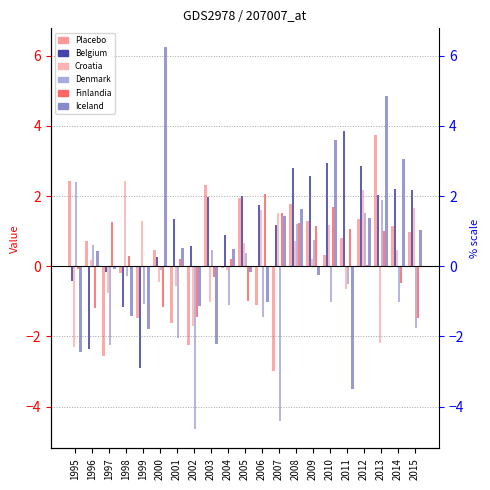

What is the value of the Finlandia bar at the 20th from the left?

-0.5